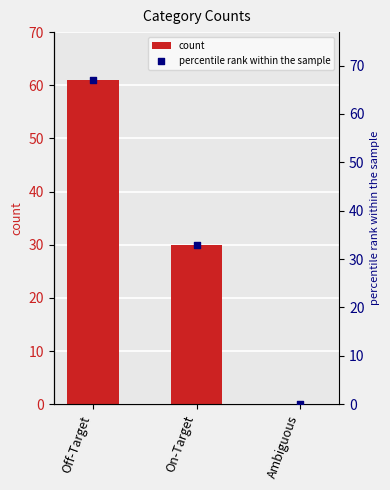

At which category is the sum across all series the highest?

Off-Target